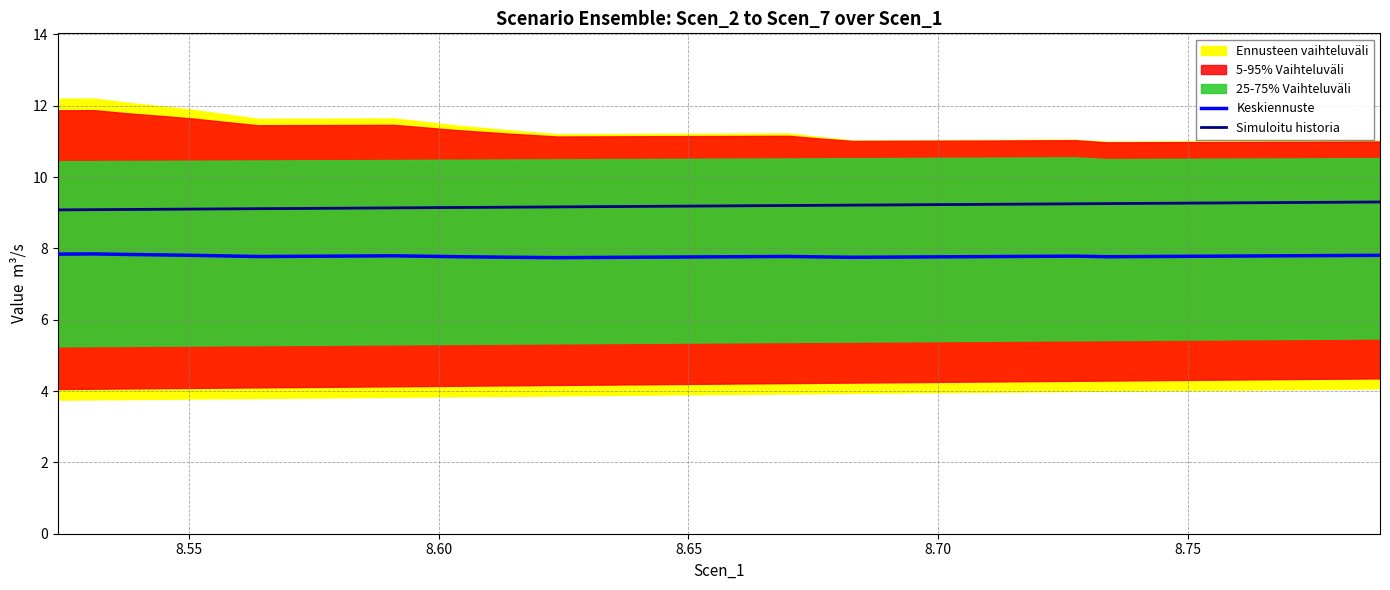

True or false: Simuloitu historia and Keskiennuste intersect in this chart.

False